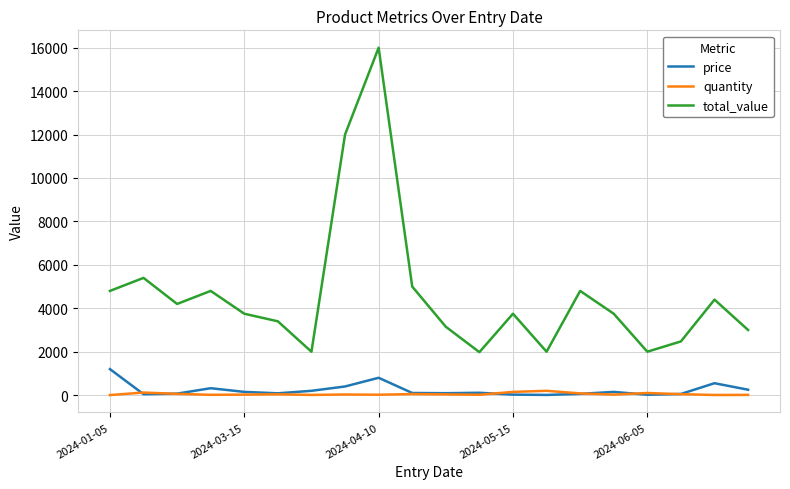

Which series has the widest spread of values?

total_value